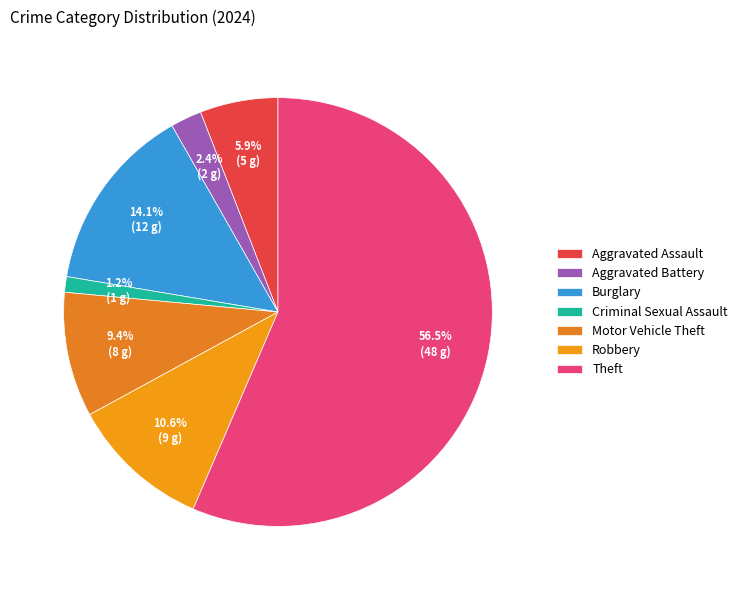

How many segments does this pie chart have?

7